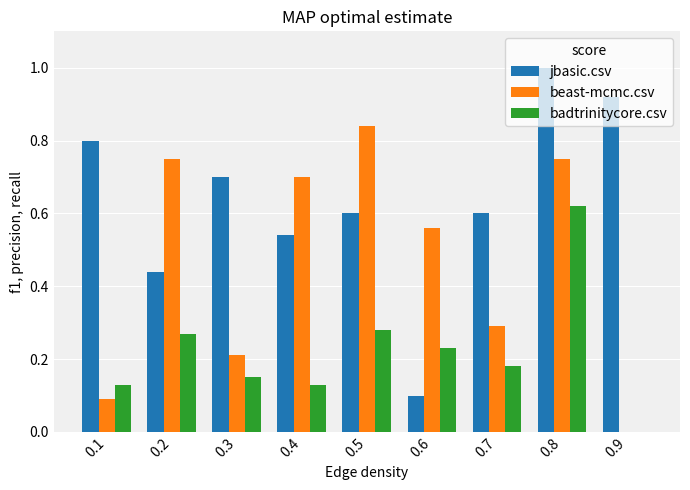

Between 0.3 and 0.8, which series saw the biggest shift?

beast-mcmc.csv